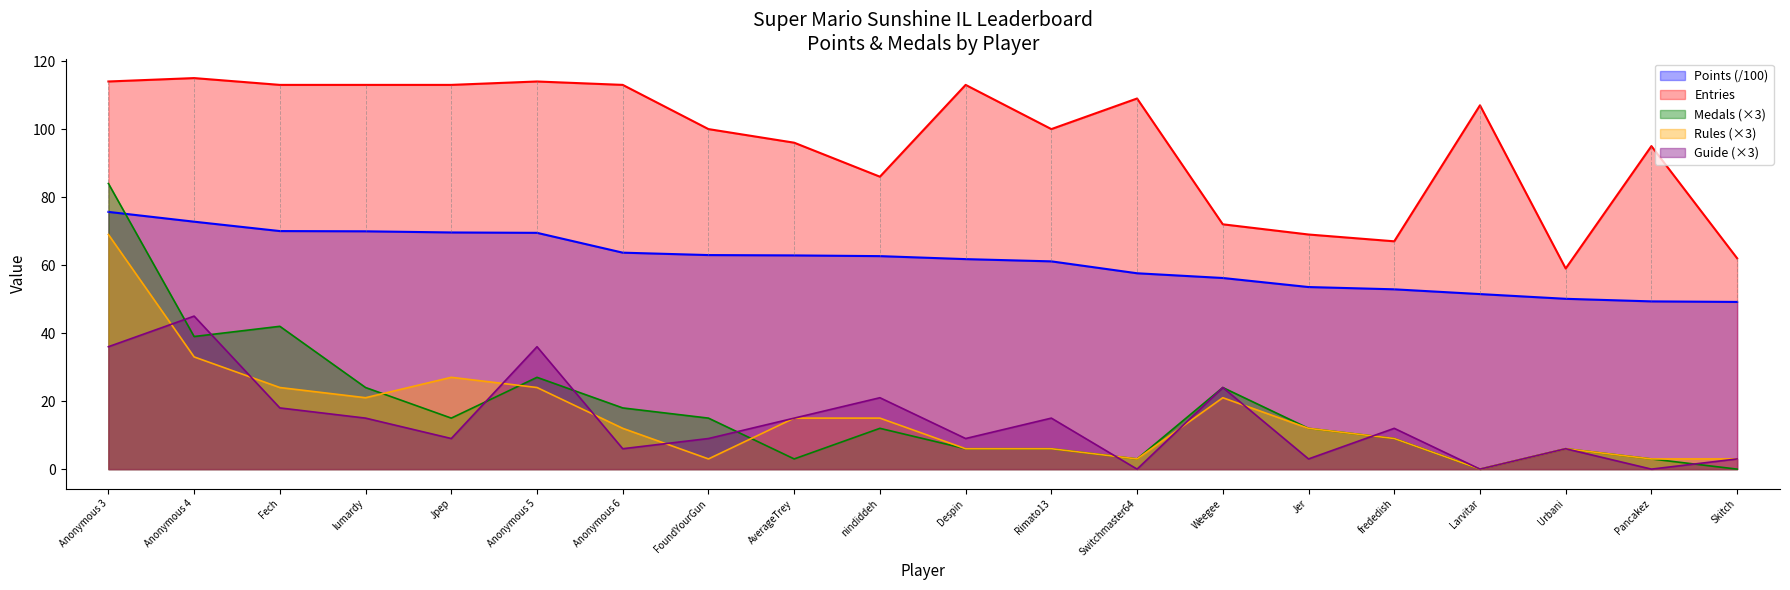

Reading left to right, what are all the values shown in this chart?

Points: 75.7	72.8	70.0	69.9	69.6	69.5	63.7	63.0	62.9	62.6	61.8	61.1	57.6	56.2	53.5	52.9	51.5	50.1	49.3	49.2
Medals: 84.0	39.0	42.0	24.0	15.0	27.0	18.0	15.0	3.0	12.0	6.0	6.0	3.0	24.0	12.0	9.0	0.0	6.0	3.0	0.0
Rules: 69.0	33.0	24.0	21.0	27.0	24.0	12.0	3.0	15.0	15.0	6.0	6.0	3.0	21.0	12.0	9.0	0.0	6.0	3.0	3.0
Guide: 36.0	45.0	18.0	15.0	9.0	36.0	6.0	9.0	15.0	21.0	9.0	15.0	0.0	24.0	3.0	12.0	0.0	6.0	0.0	3.0
Entries: 114.0	115.0	113.0	113.0	113.0	114.0	113.0	100.0	96.0	86.0	113.0	100.0	109.0	72.0	69.0	67.0	107.0	59.0	95.0	62.0